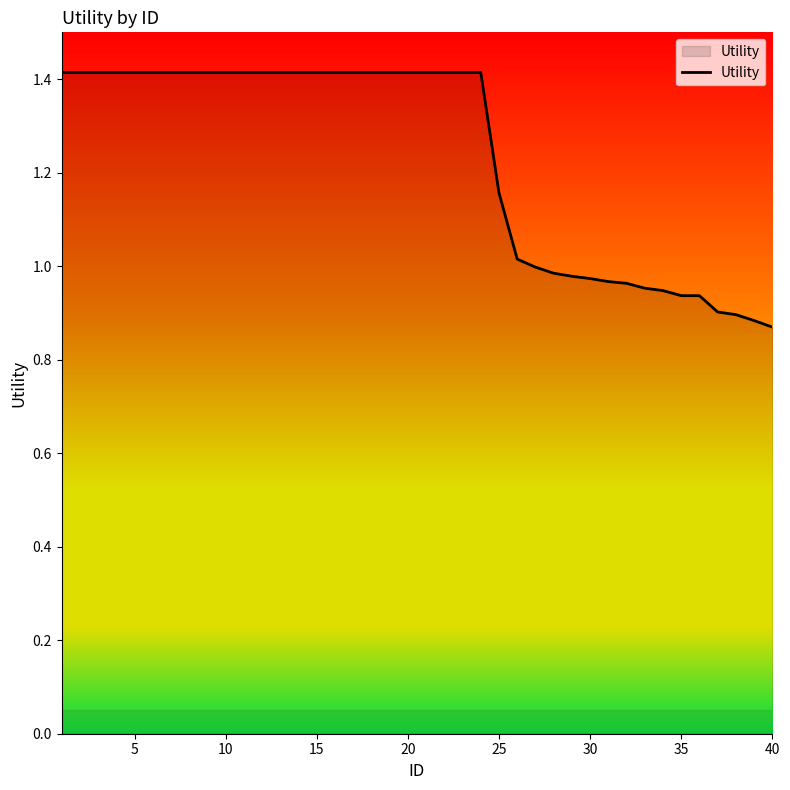

What is the maximum value shown in the chart?

1.4